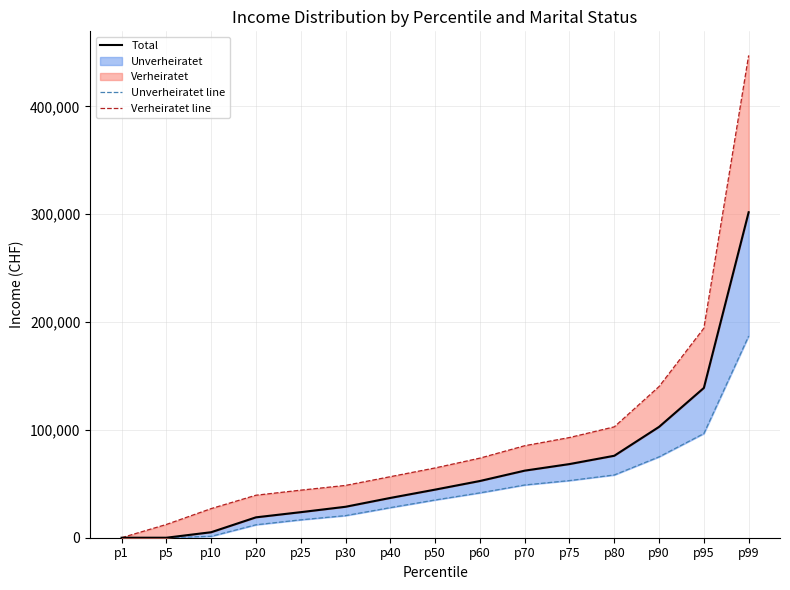

Is it true that Verheiratet line equals 54209 at p20?

False